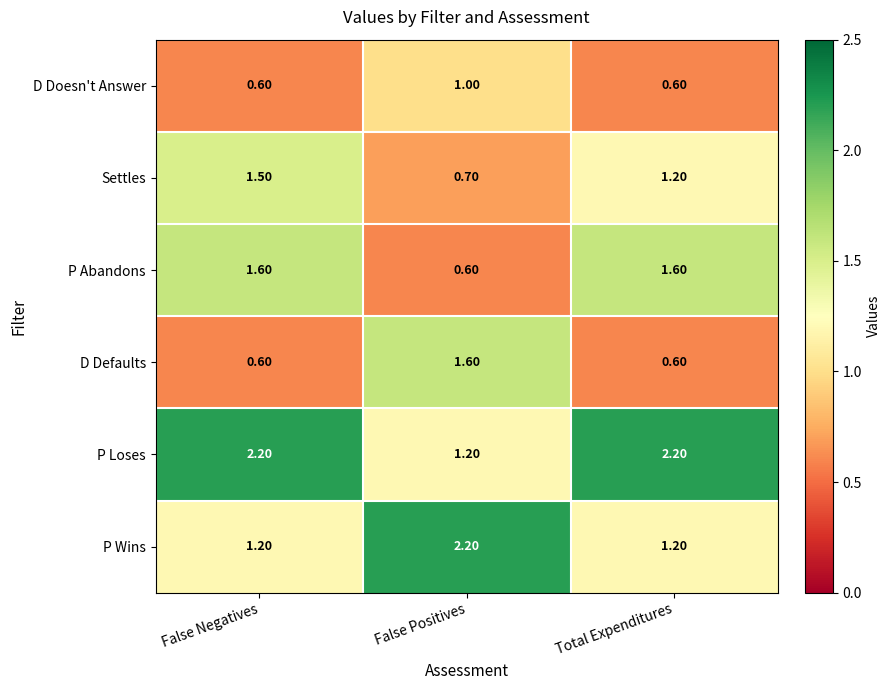

Where is P Loses nearest to the value 1?

False Positives